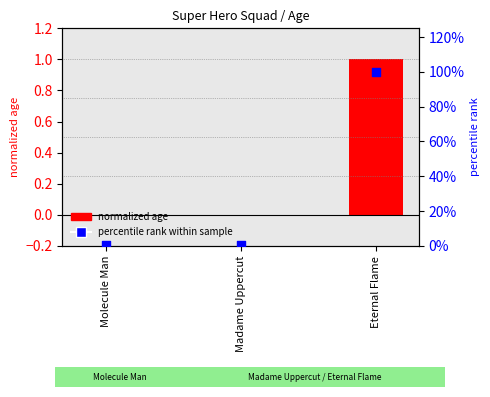

At which category is the sum across all series the highest?

Eternal Flame